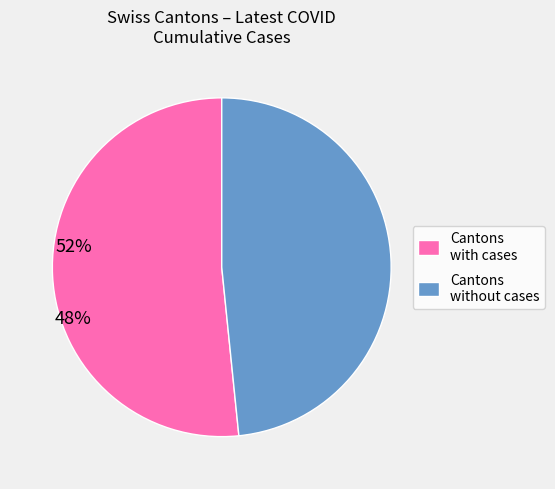

Between Cantons without cases and Cantons with cases, which is larger?

Cantons with cases